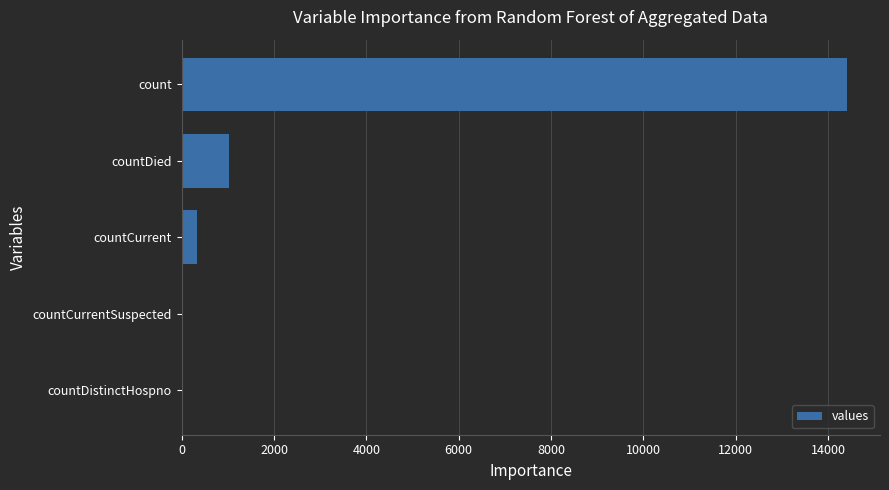

Count the number of categories in the chart.

5